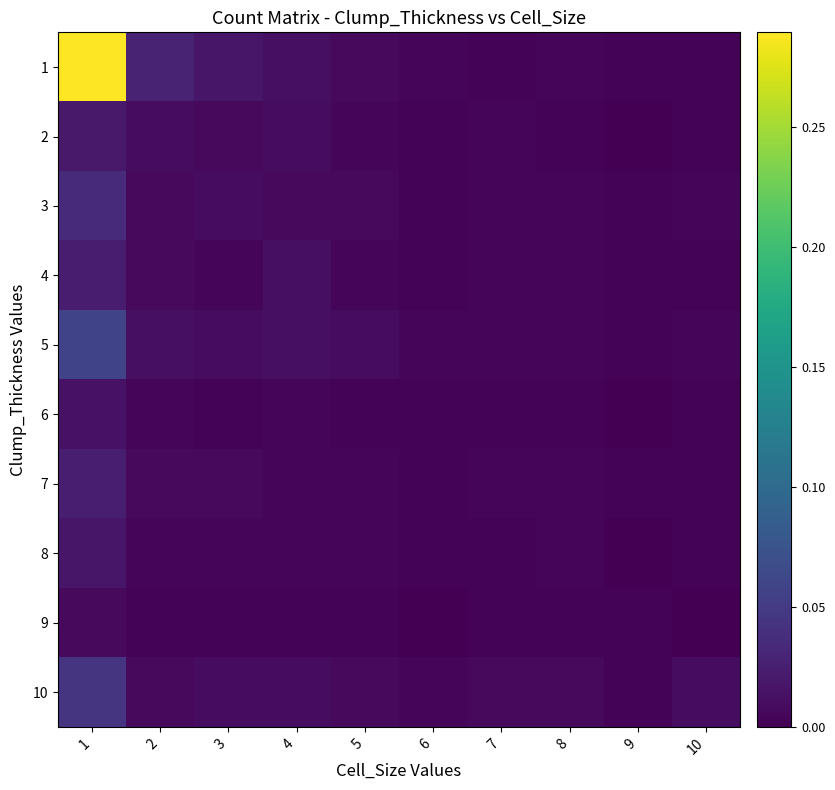

Rank the series by their maximum value, from highest to lowest.

1, 5, 10, 3, 7, 4, 2, 8, 6, 9